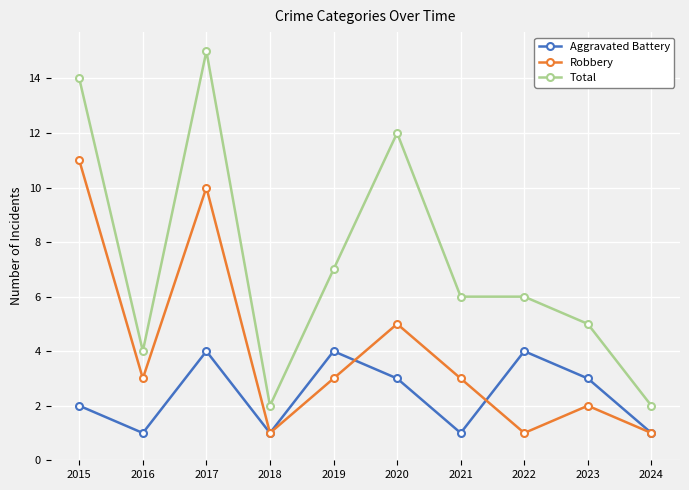

What is the minimum value for Robbery?

1